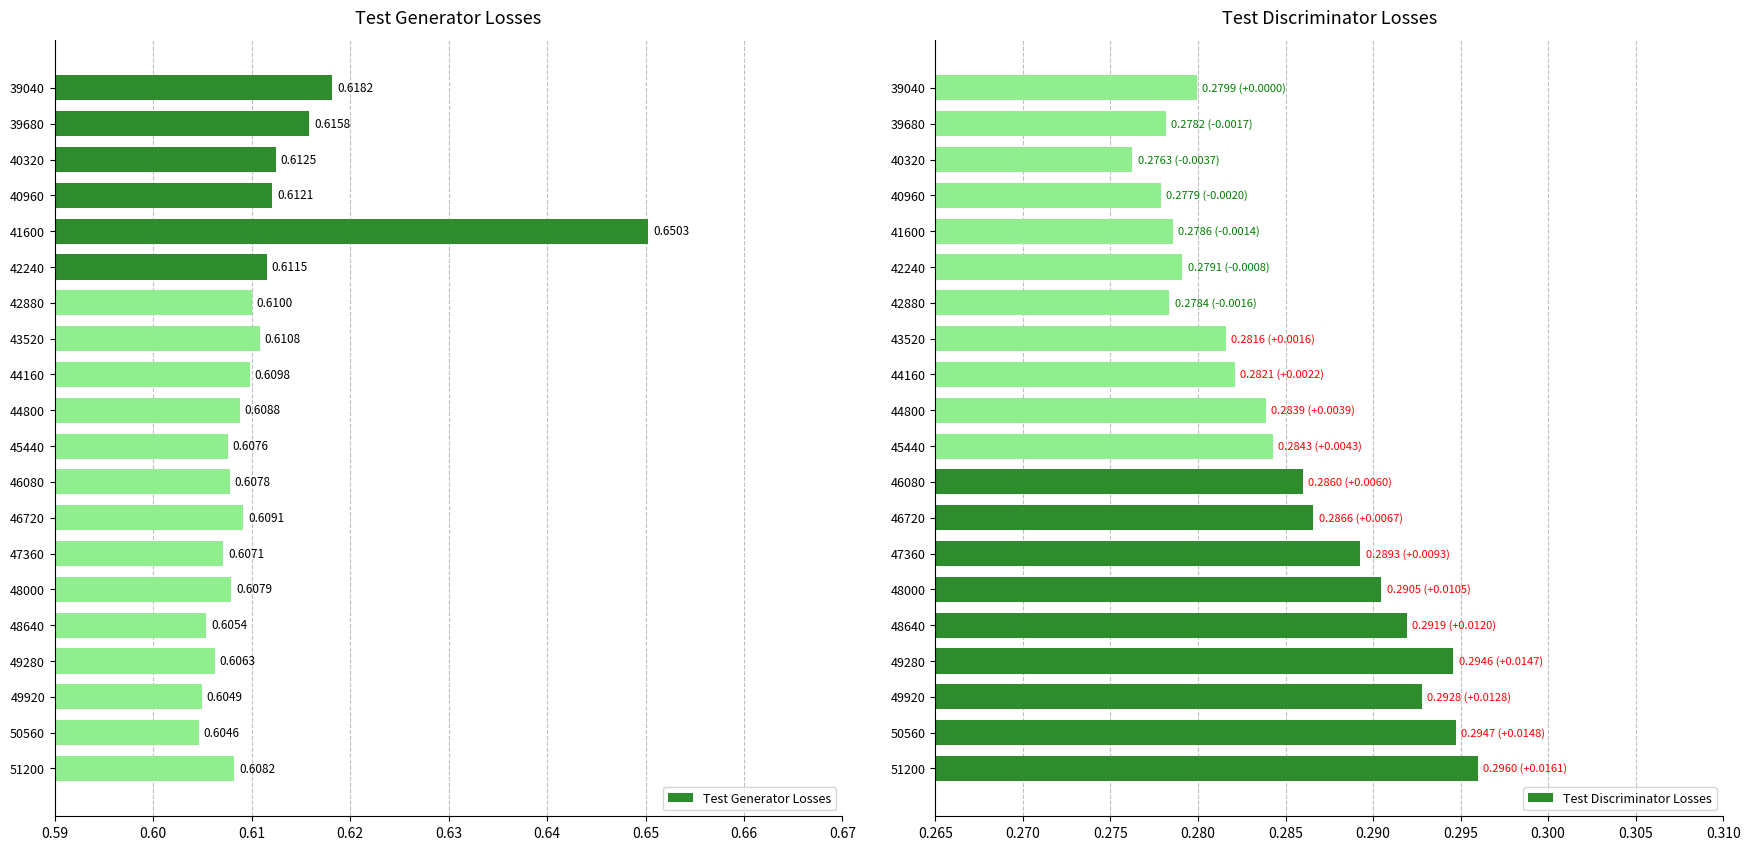

Is the value of Test Generator Losses at 42880 greater than the value of Test Discriminator Losses at 44800?

Yes